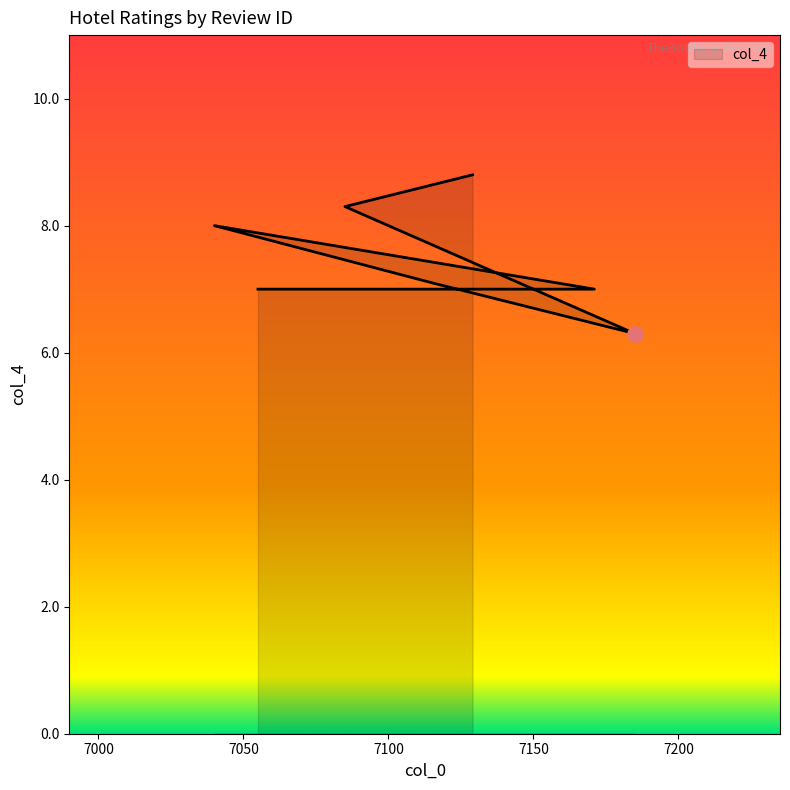

What is the change in value from 7171 to 7115?

+0.1